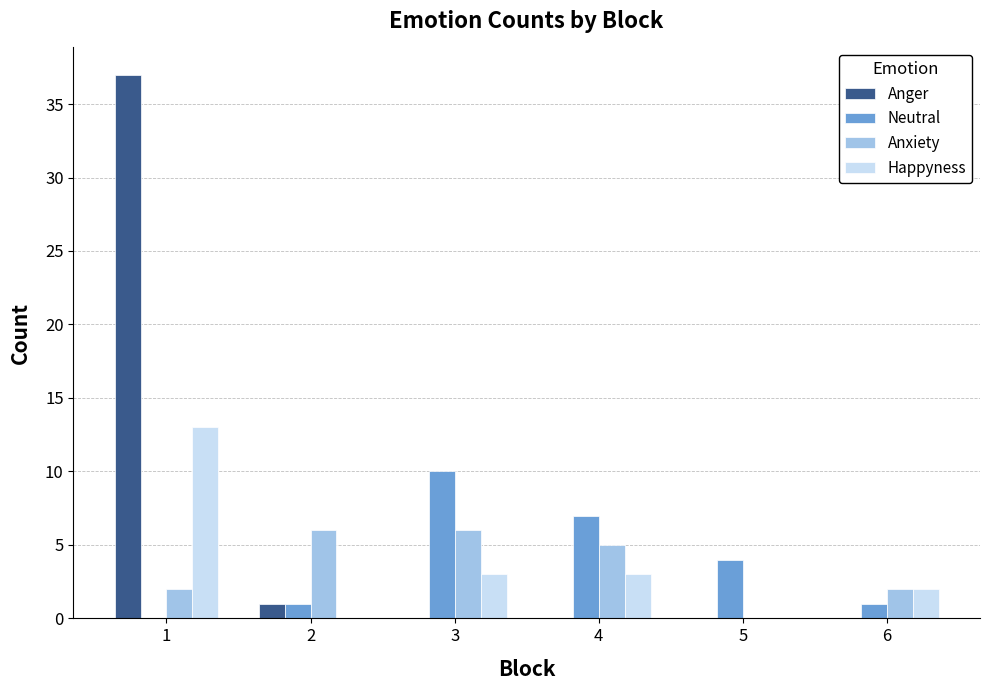

Does the chart contain stacked bars?

No